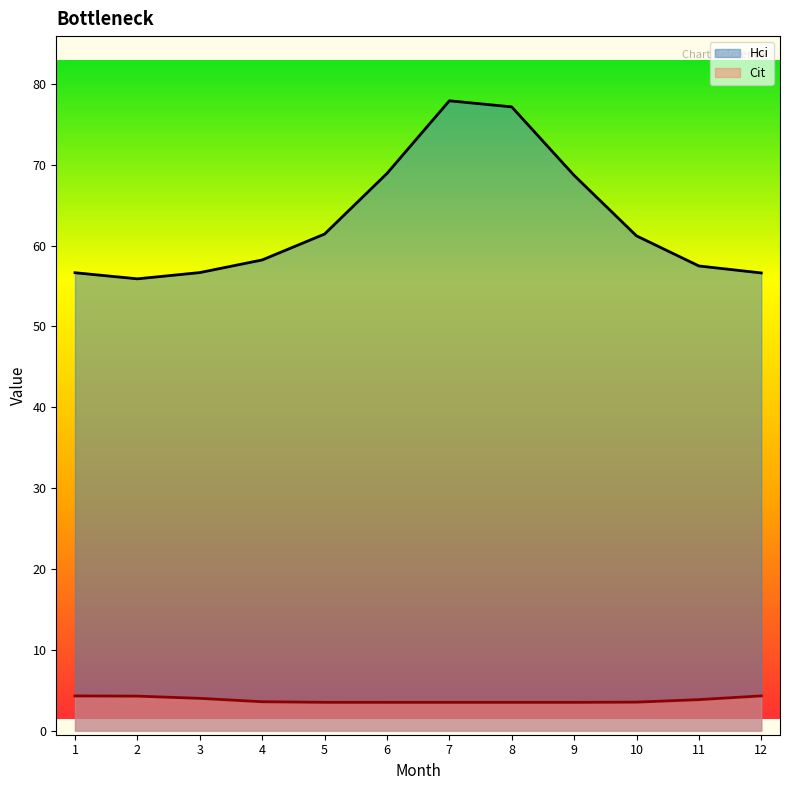

True or false: Cit and Hci cross at least once.

False